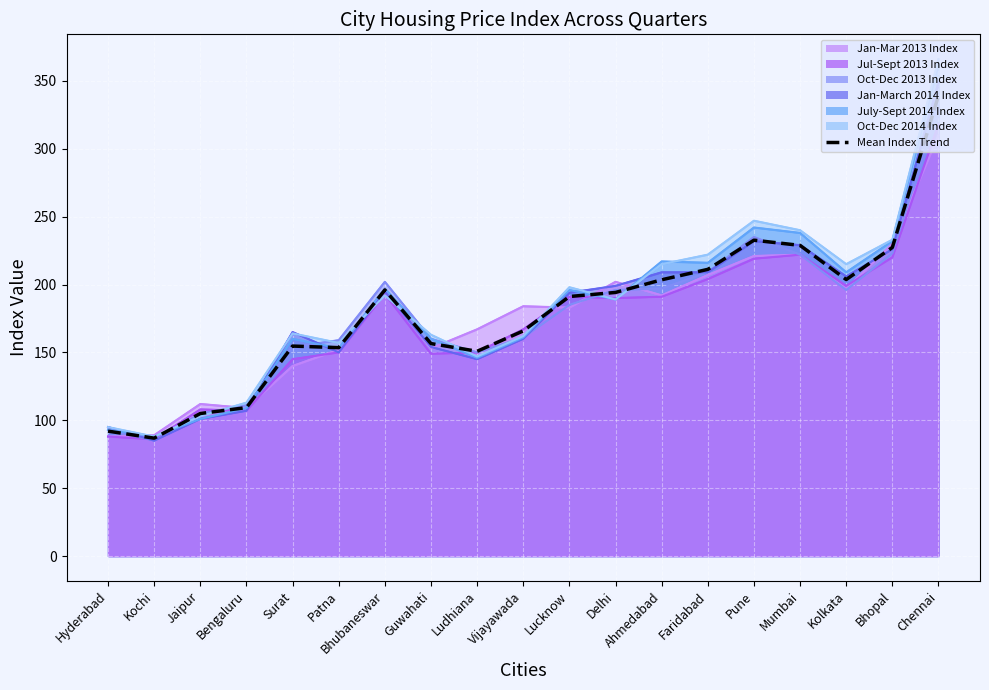

Which has a higher value, Bengaluru or Kolkata?

Kolkata